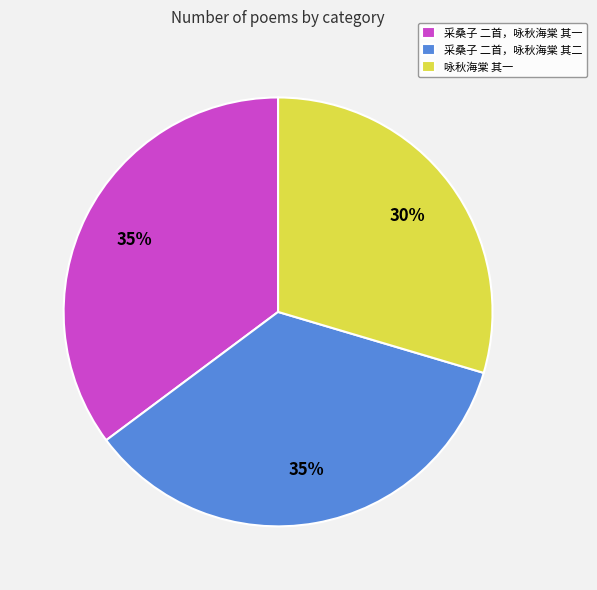

To the nearest percent, what is the combined percentage of 采桑子 二首，咏秋海棠 其一 and 咏秋海棠 其一?

65%